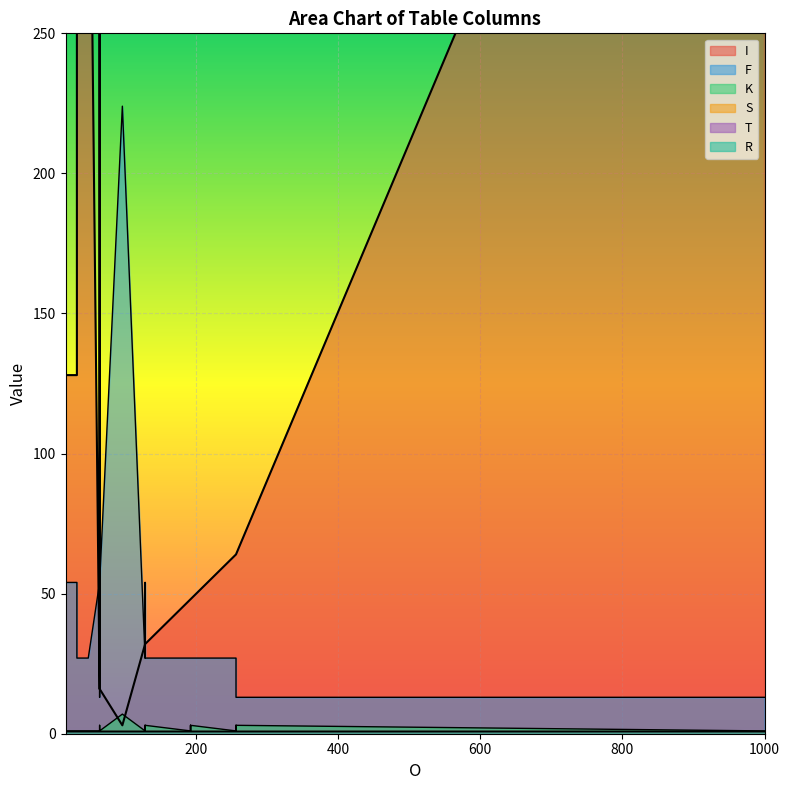

The value of K at 23 is 1. True or false?

False